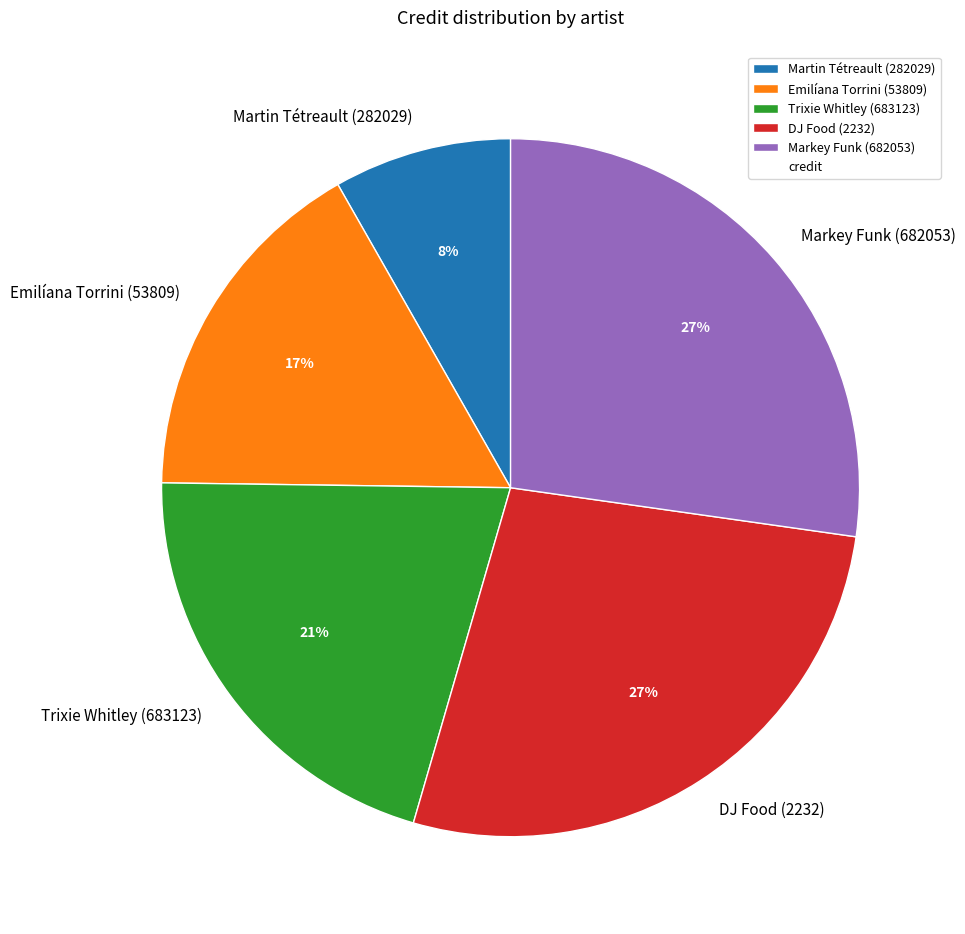

How many segments does this pie chart have?

5